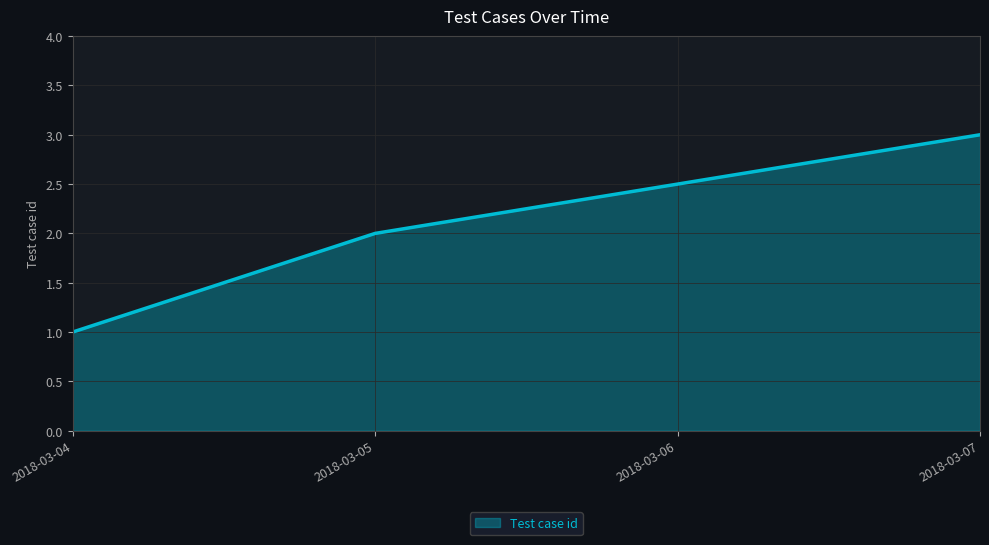

Which label corresponds to the smallest value in the chart?

2018-03-04